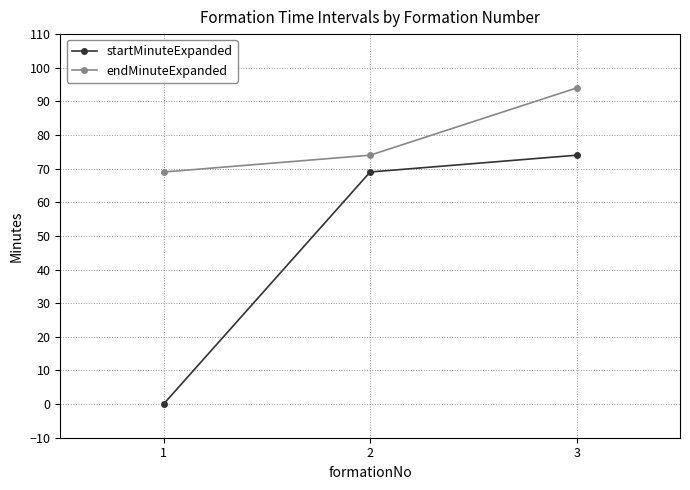

What are all the series names shown in the legend?

startMinuteExpanded, endMinuteExpanded